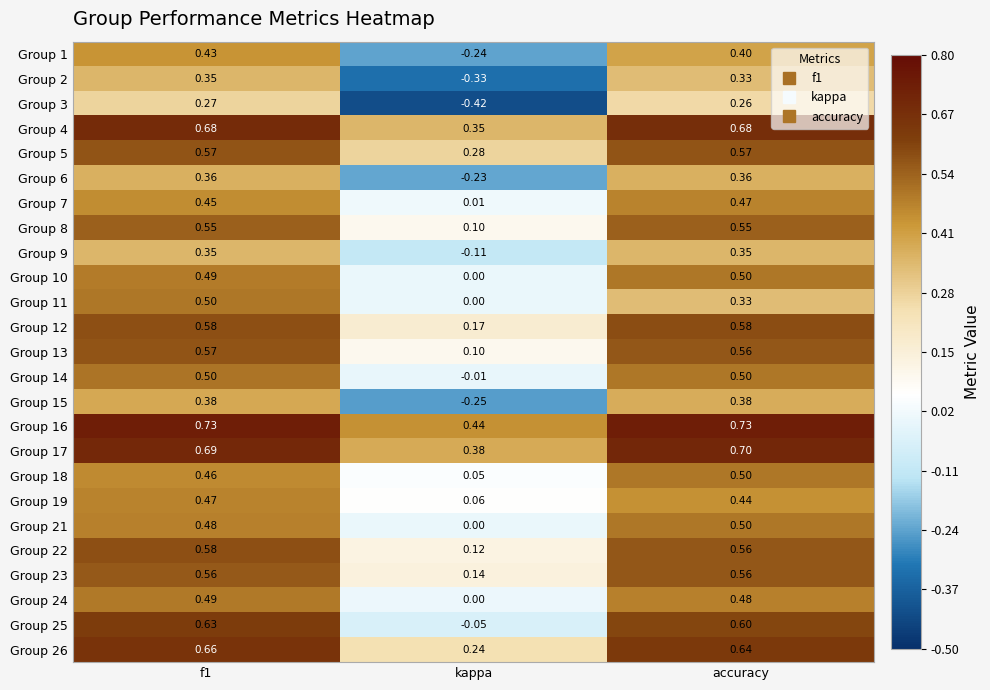

Where is Group 6 nearest to the value 0?

kappa